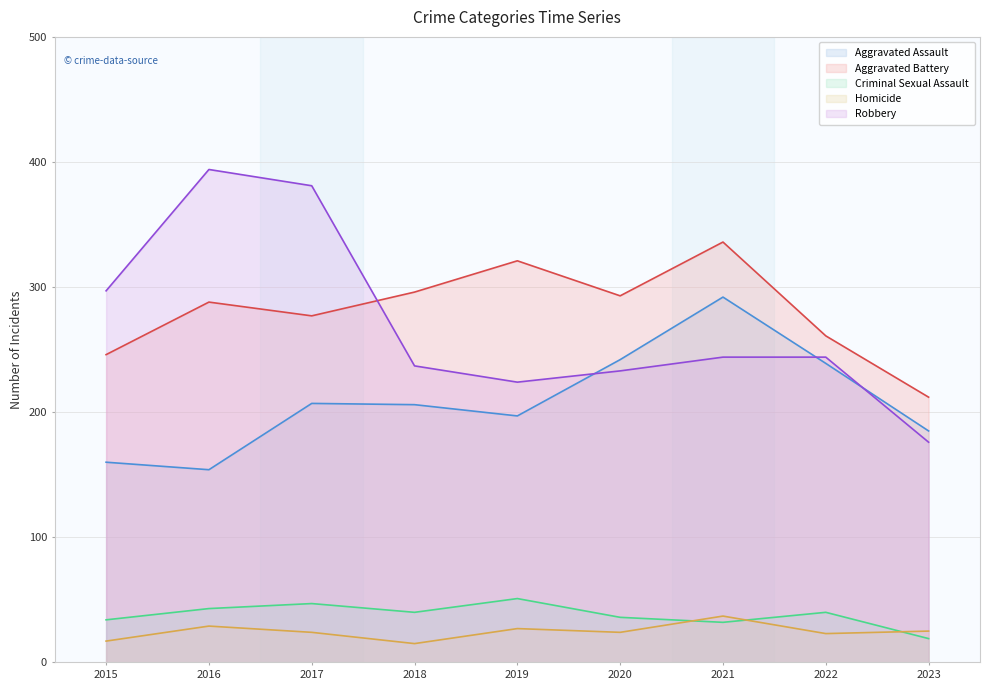

Between 2021 and 2020, which is larger?

2021